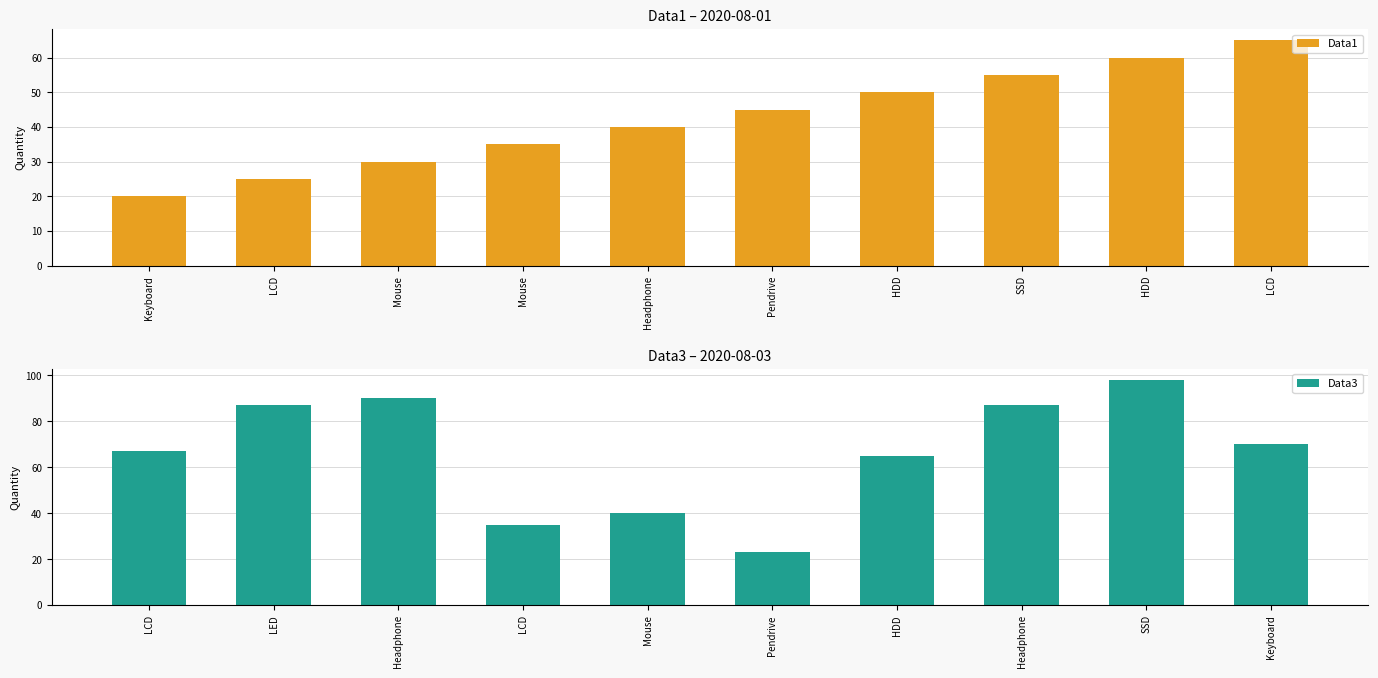

Between Headphone and LCD, which series saw the biggest shift?

Data3